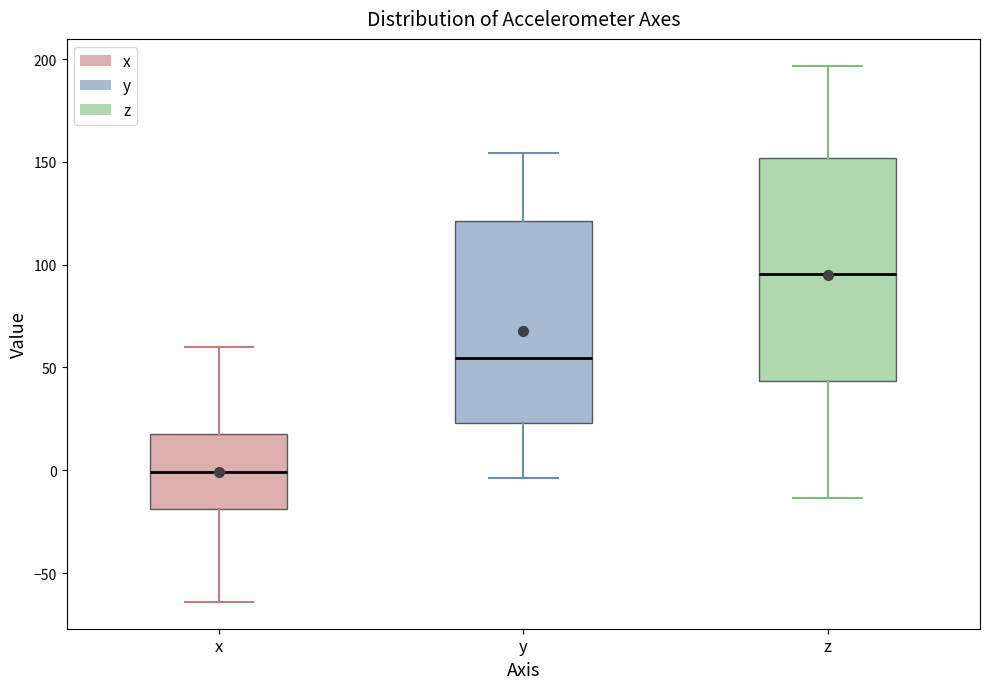

Which box is the tallest, from its lower edge to its upper edge?

z